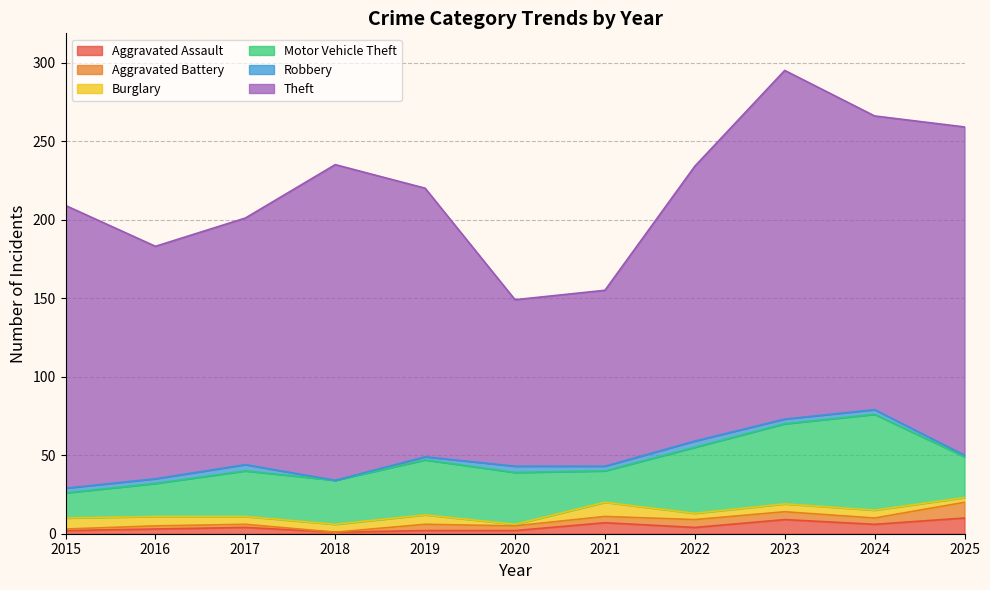

Where is Burglary nearest to the value 5?

2017